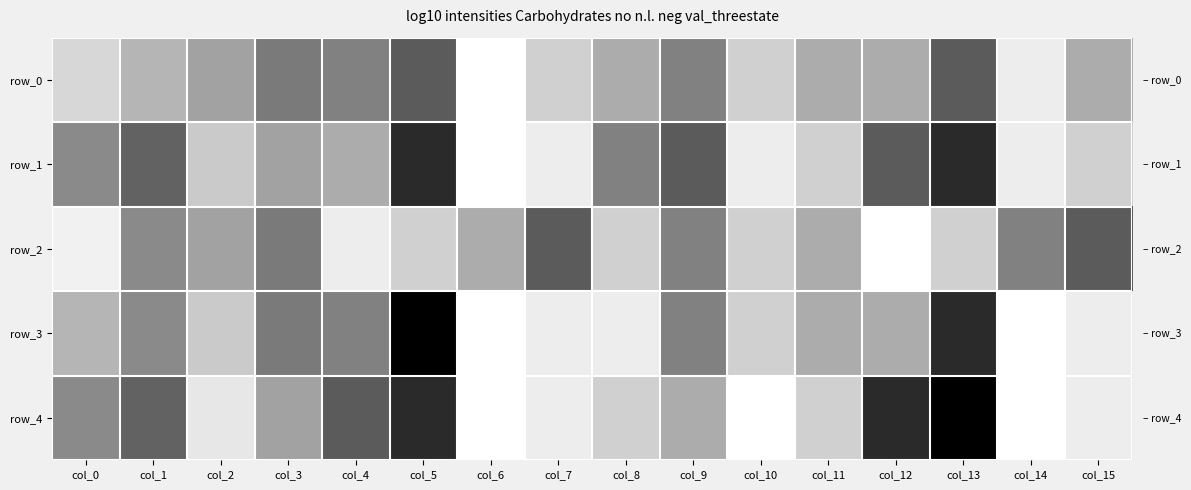

What is the difference between the maximum and second lowest values in the row_1 series?

0.5